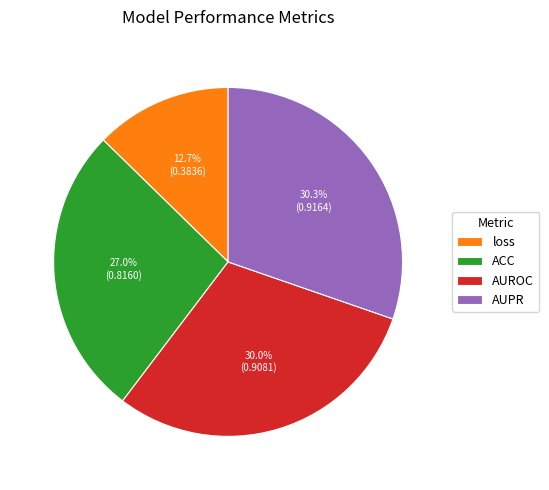

Is there any slice that represents more than half of the pie?

No